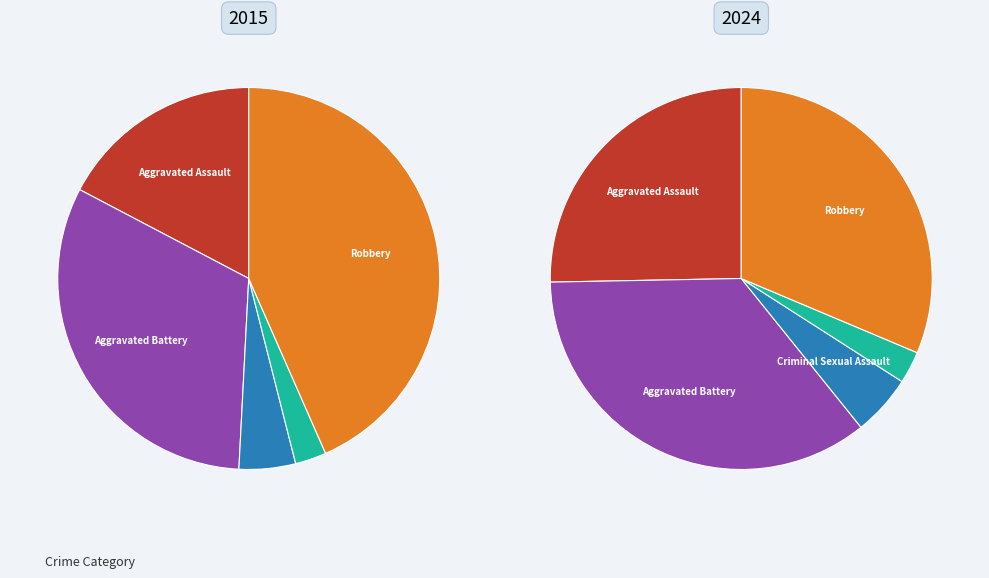

Which series changed the most between Aggravated Battery and Homicide?

2015